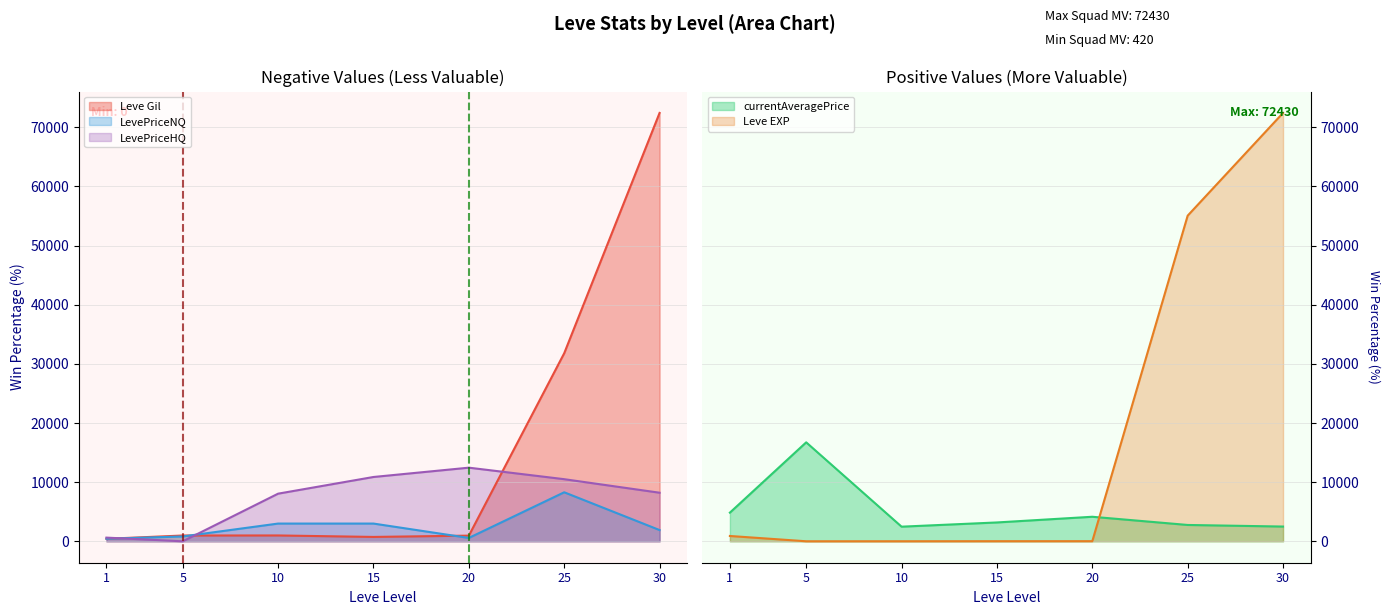

Where does the currentAveragePrice series first go above 3187?

1